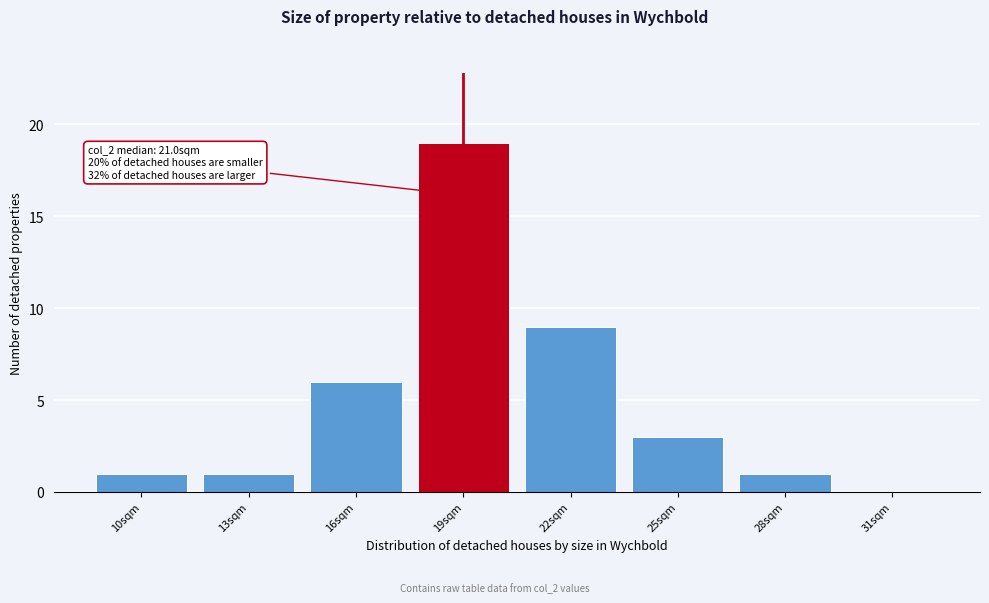

Reading left to right, what are all the values shown in this chart?

10sqm=1	13sqm=1	16sqm=6	19sqm=19	22sqm=9	25sqm=3	28sqm=1	31sqm=0